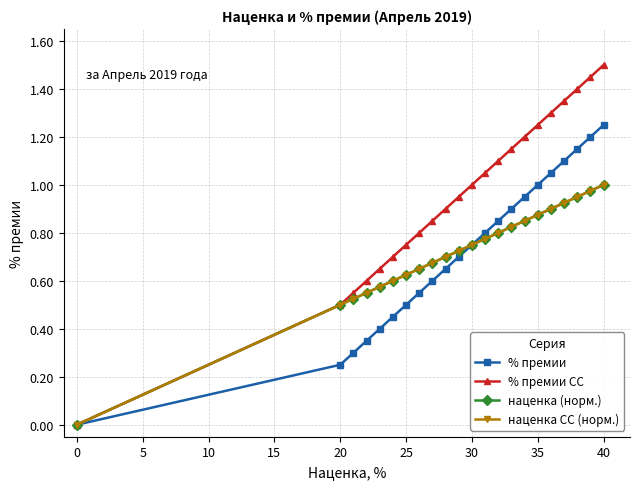

Reading left to right, what are all the values shown in this chart?

% премии: 0.0	0.2	0.3	0.3	0.4	0.5	0.5	0.6	0.6	0.7	0.7	0.8	0.8	0.8	0.9	0.9	1.0	1.1	1.1	1.1	1.2	1.2
% премии СС: 0.0	0.5	0.6	0.6	0.7	0.7	0.8	0.8	0.8	0.9	0.9	1.0	1.1	1.1	1.1	1.2	1.2	1.3	1.4	1.4	1.4	1.5
наценка (норм.): 0.0	0.5	0.5	0.6	0.6	0.6	0.6	0.7	0.7	0.7	0.7	0.8	0.8	0.8	0.8	0.8	0.9	0.9	0.9	0.9	1.0	1.0
наценка СС (норм.): 0.0	0.5	0.5	0.6	0.6	0.6	0.6	0.7	0.7	0.7	0.7	0.8	0.8	0.8	0.8	0.8	0.9	0.9	0.9	0.9	1.0	1.0